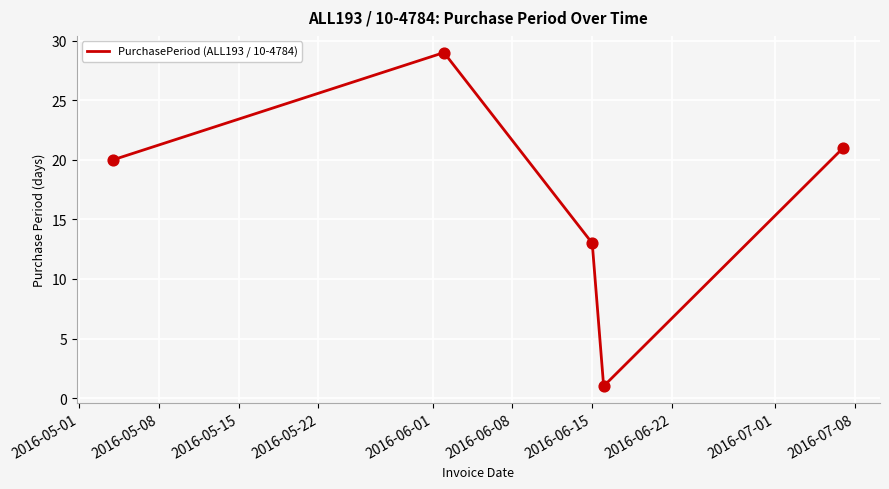

What is the difference between the maximum and minimum values?

28